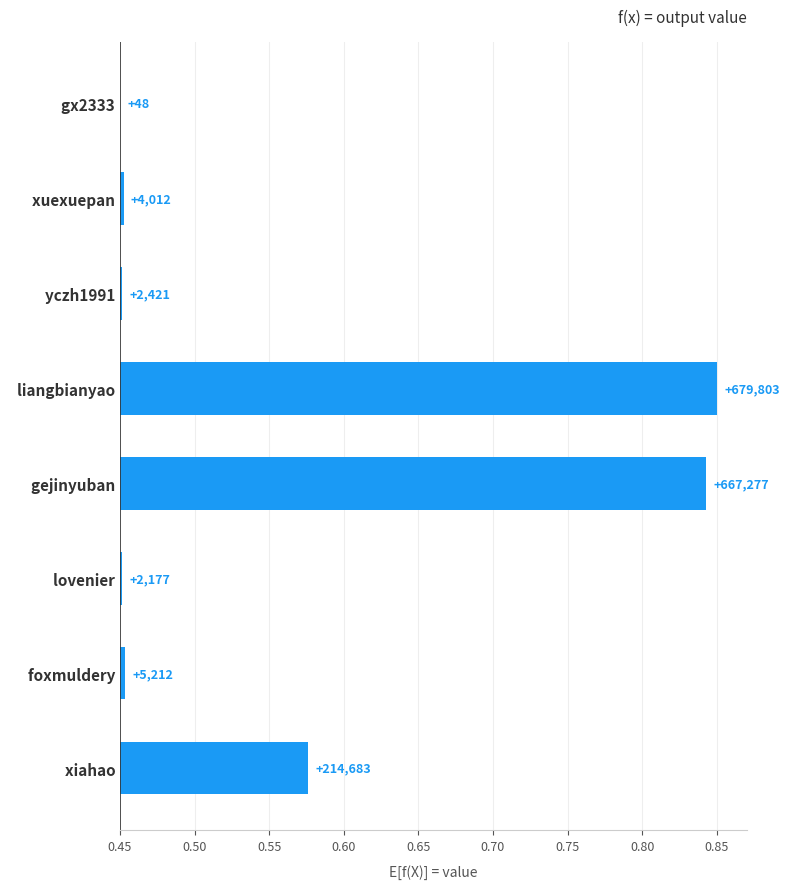

What is the difference between the second highest and minimum values?

0.4